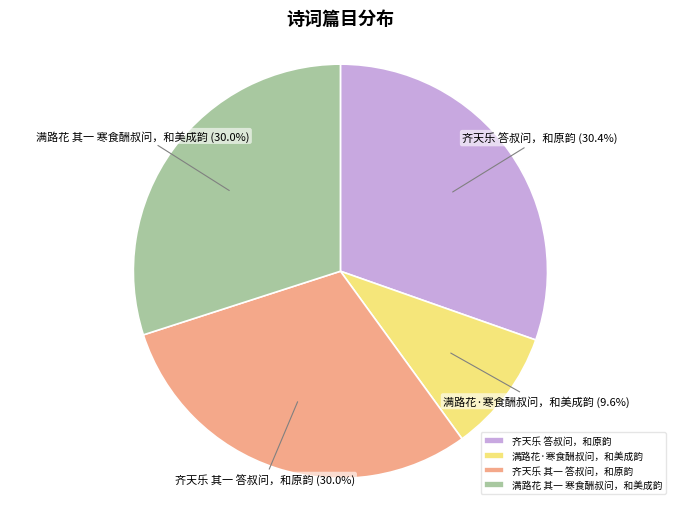

To the nearest percent, what is the difference between the 齐天乐 答叔问，和原韵 and 满路花·寒食酬叔问，和美成韵 slice percentages?

21%